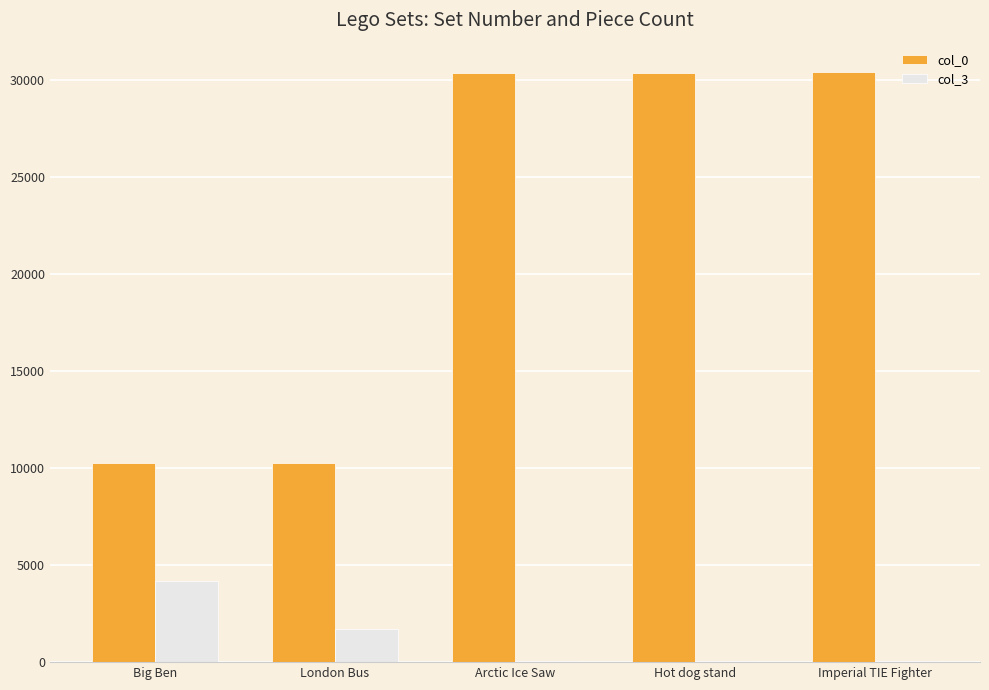

Which series has the largest range (max minus min)?

col_0